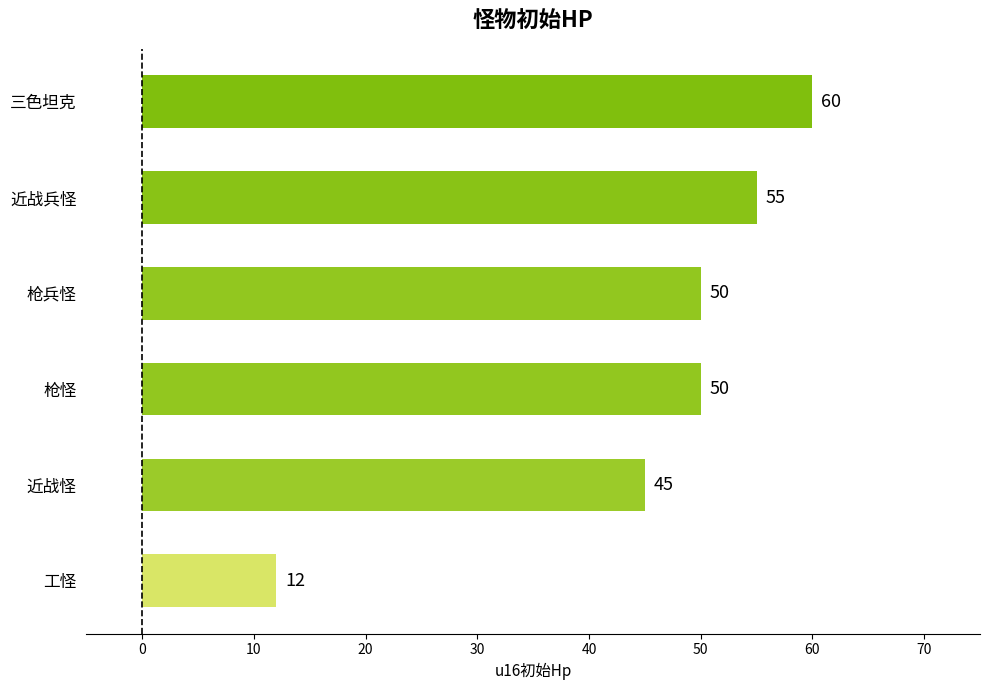

Is it true that the value at 枪怪 is 74?

False